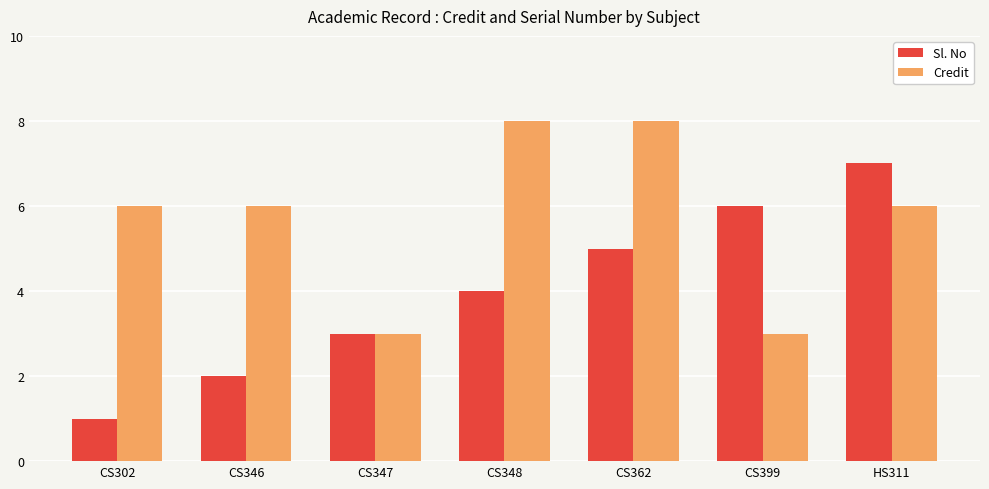

What is the total value across all series at CS399?

9